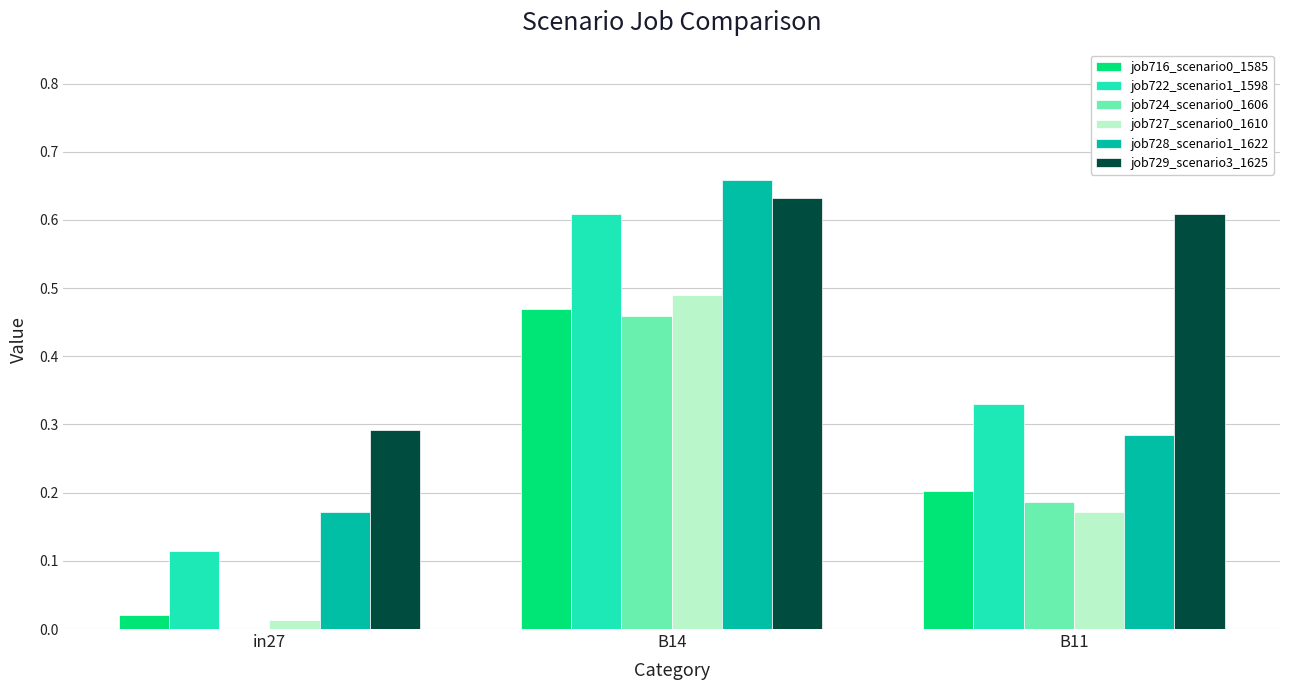

How many distinct data groups are displayed?

6